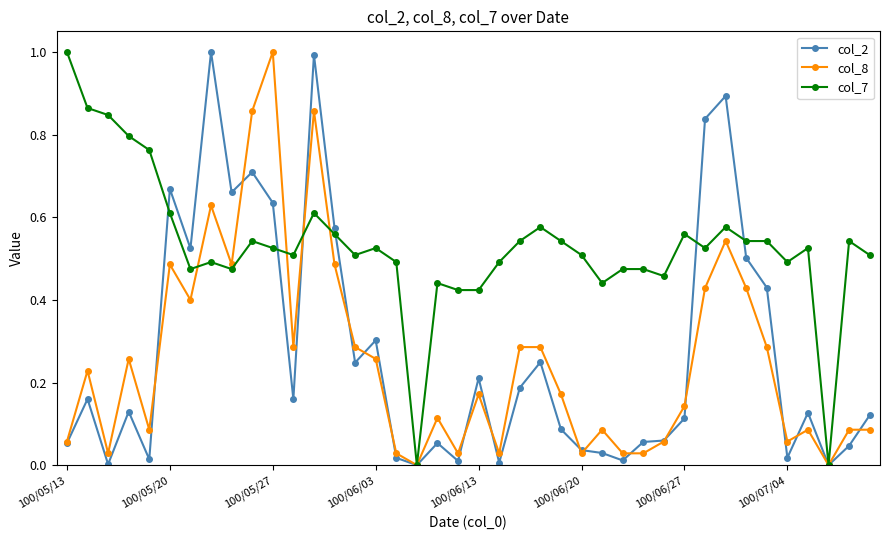

True or false: col_7 has more than 1 interior local peaks.

True